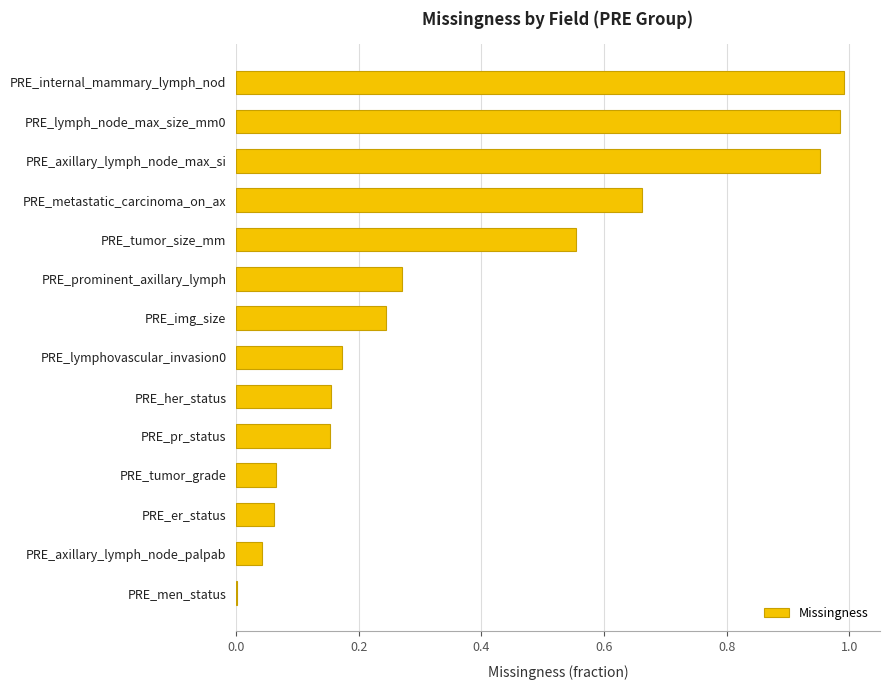

The chart shows a value of 0.1 at PRE_lymphovascular_invasion0. True or false?

False